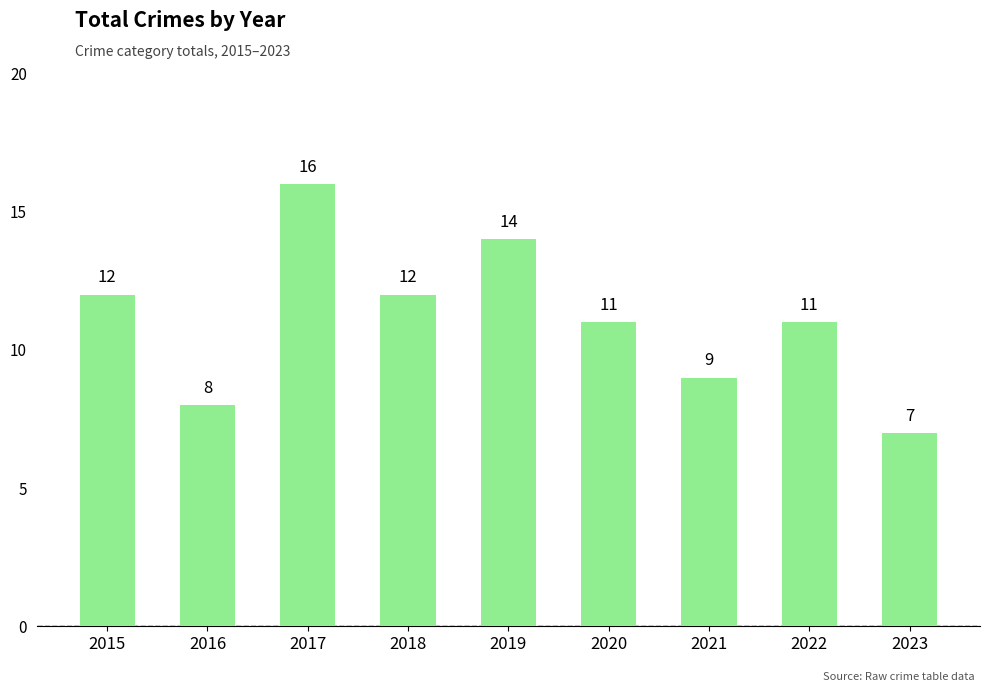

What is the change in value from 2016 to 2022?

+3